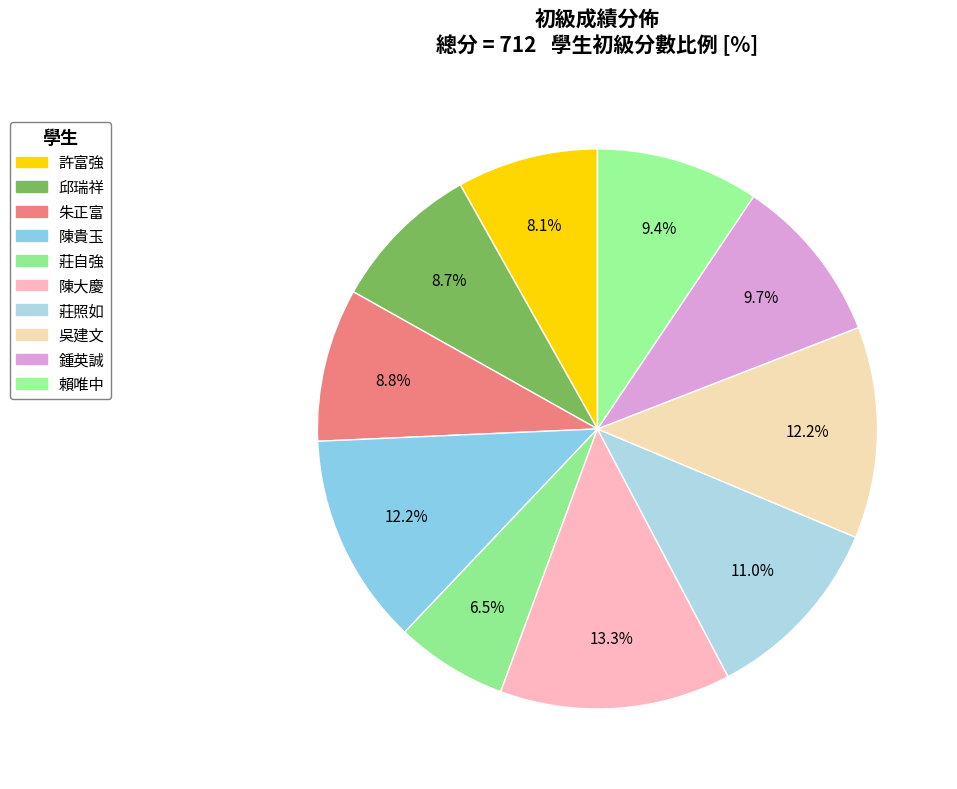

How many segments does this pie chart have?

10